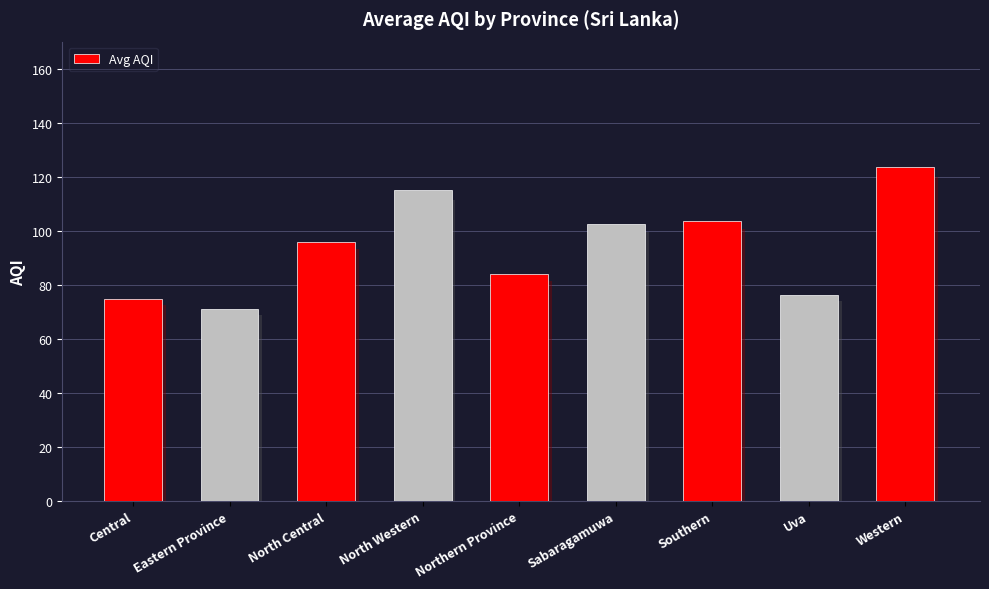

True or false: the data shows 163.0 at North Western.

False